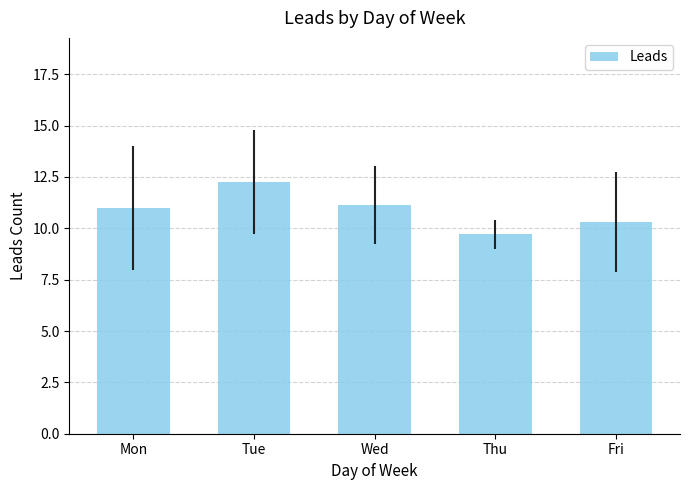

What is the average value?

10.9